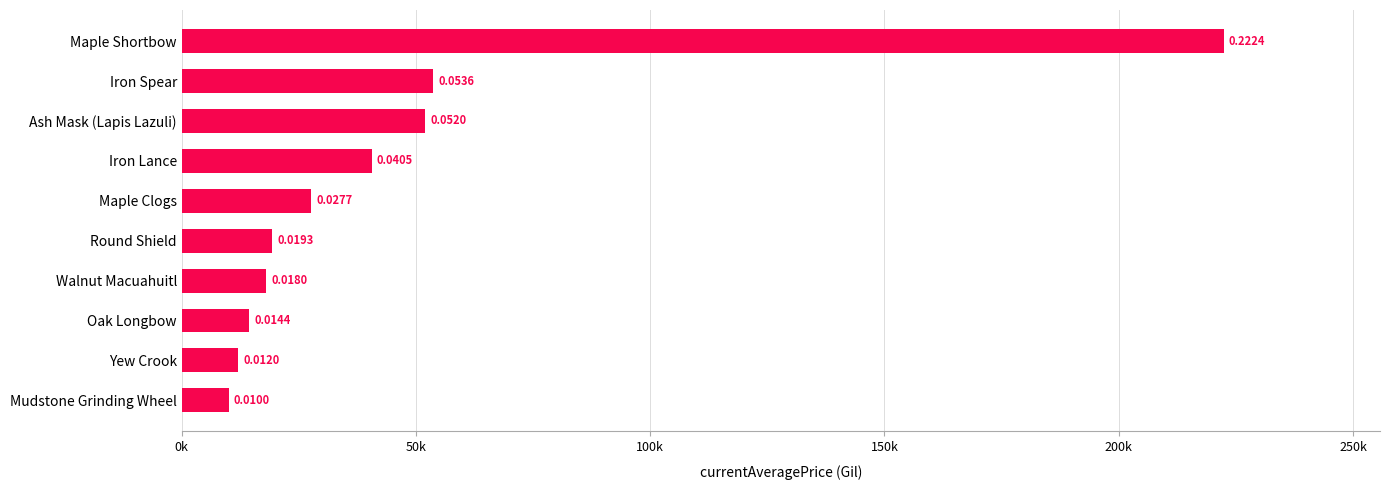

Does the chart contain any negative values?

No